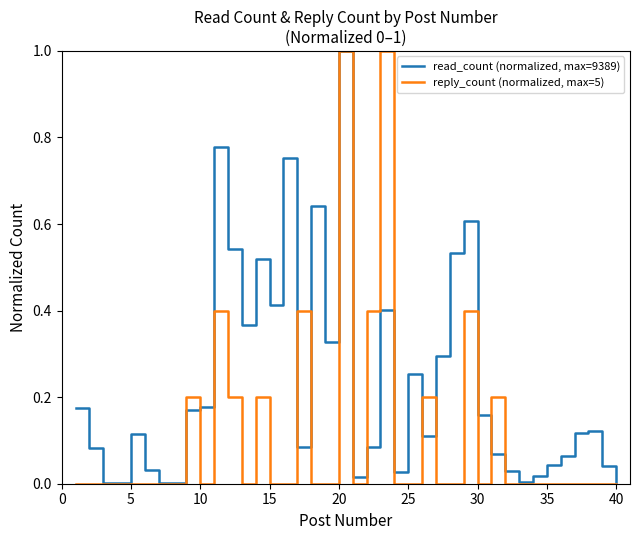

Which series has the largest total across all categories?

read_count (normalized, max=9389)